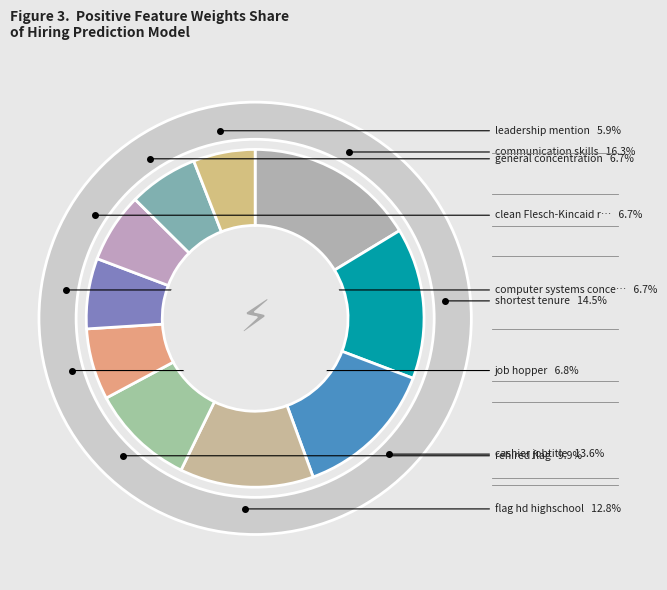

Count the number of slices in the pie.

10